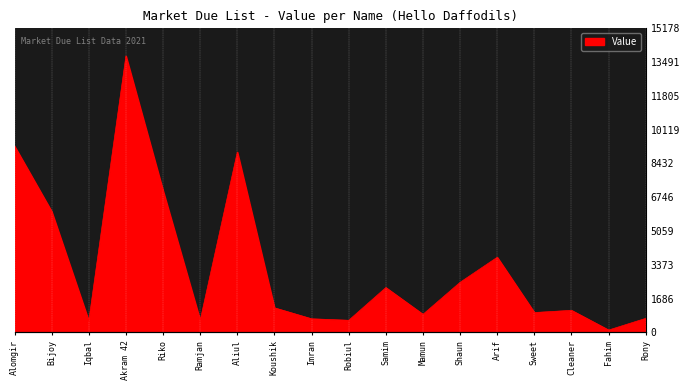

How many interior local peaks (higher than both neighbors) does the data have?

5